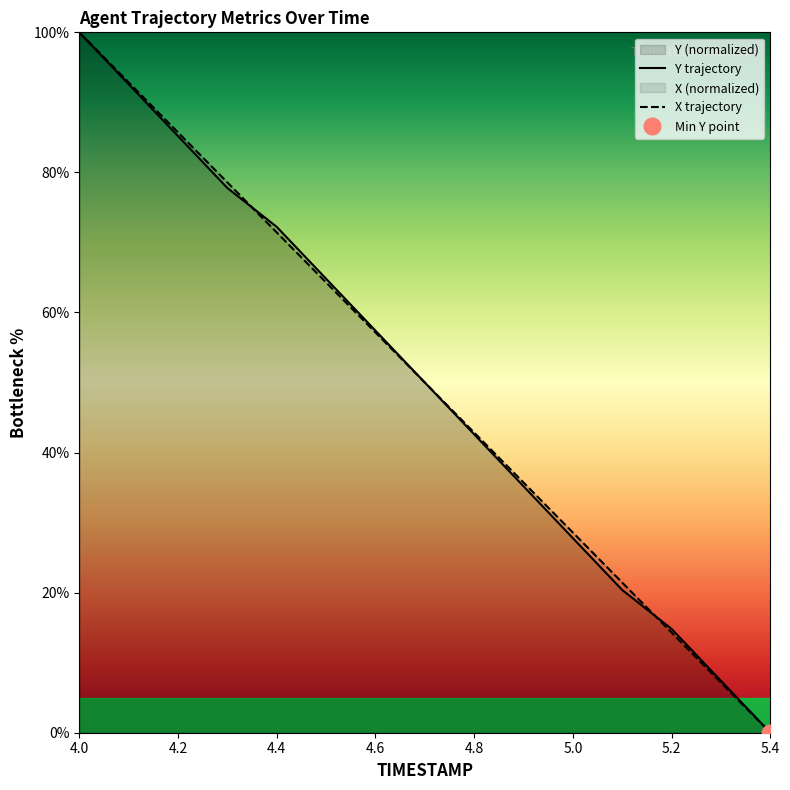

Which category has the lowest value across all series?

5.4